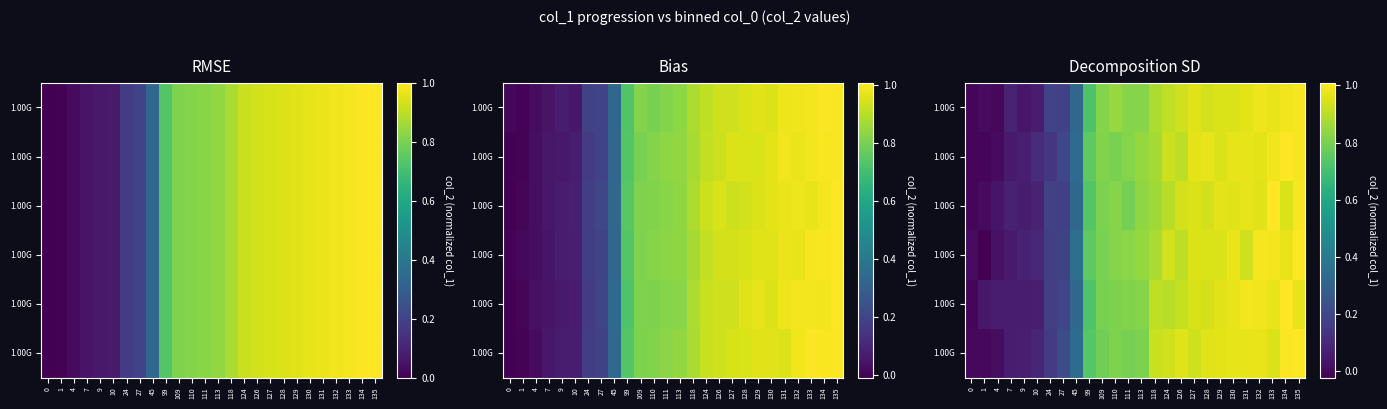

Which category has the highest value in the row_4 series?

134